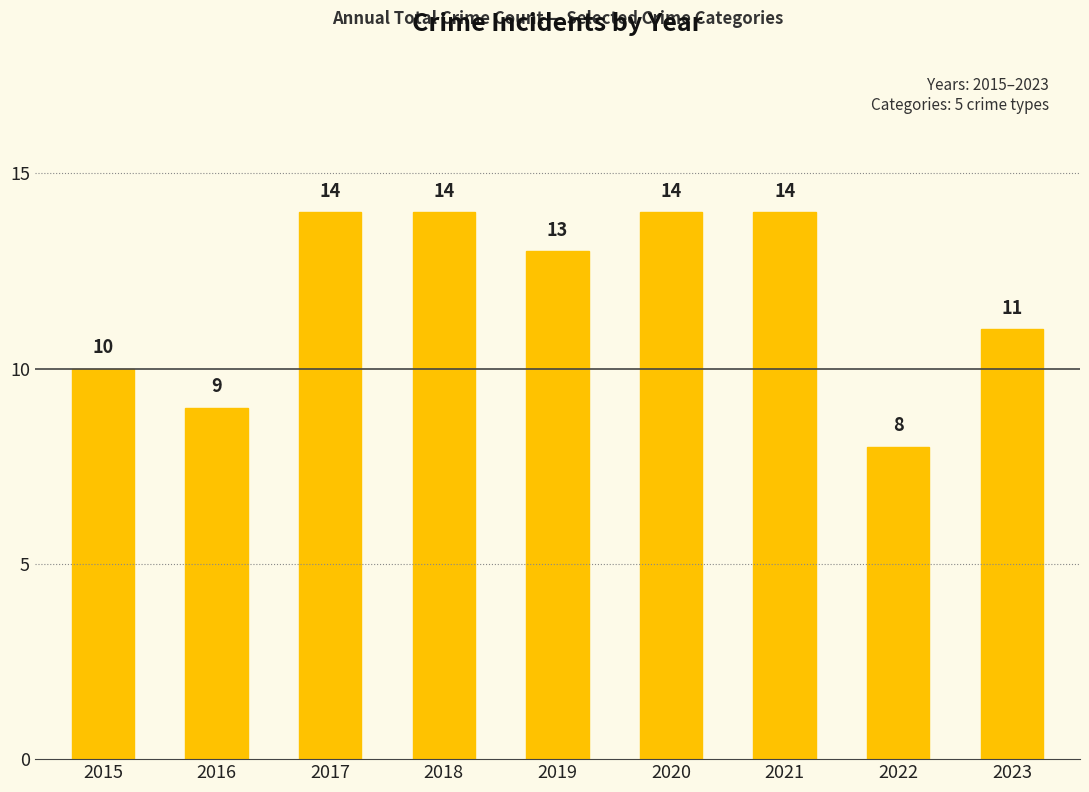

Which label corresponds to the smallest value in the chart?

2022